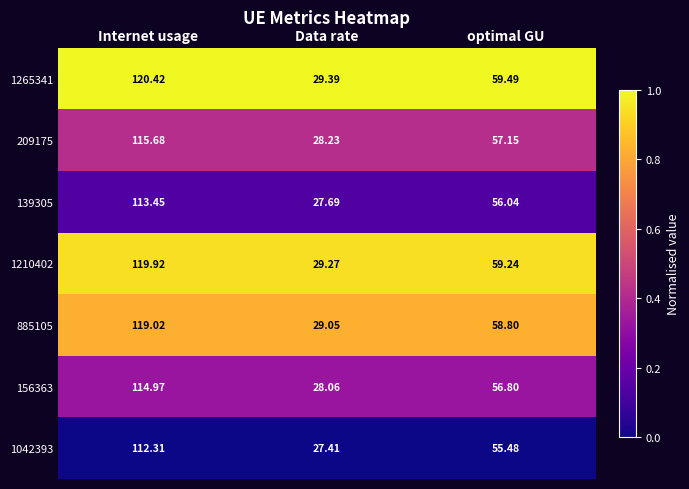

Rank the categories by 156363 value from lowest to highest.

Data rate, optimal GU, Internet usage